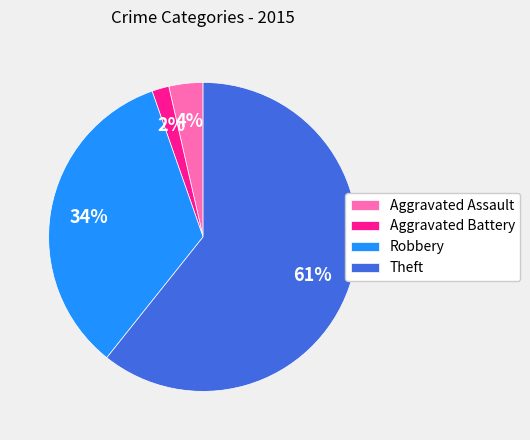

Do Aggravated Battery and Robbery together represent more than half of the pie?

No